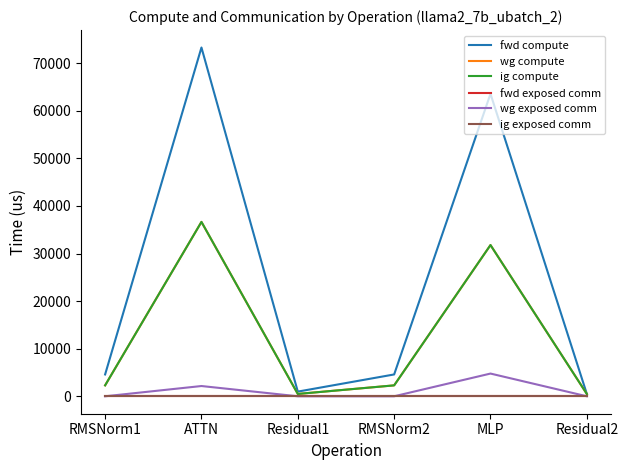

Does the chart display data point markers on the line(s)?

No